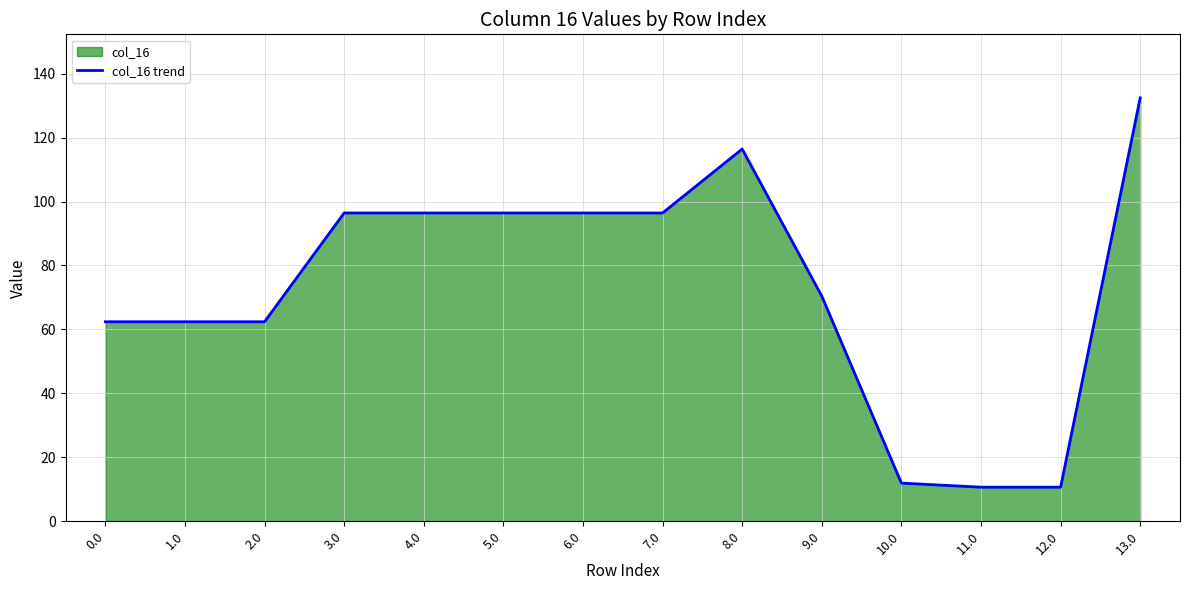

Where does the data first go above 96?

3.0